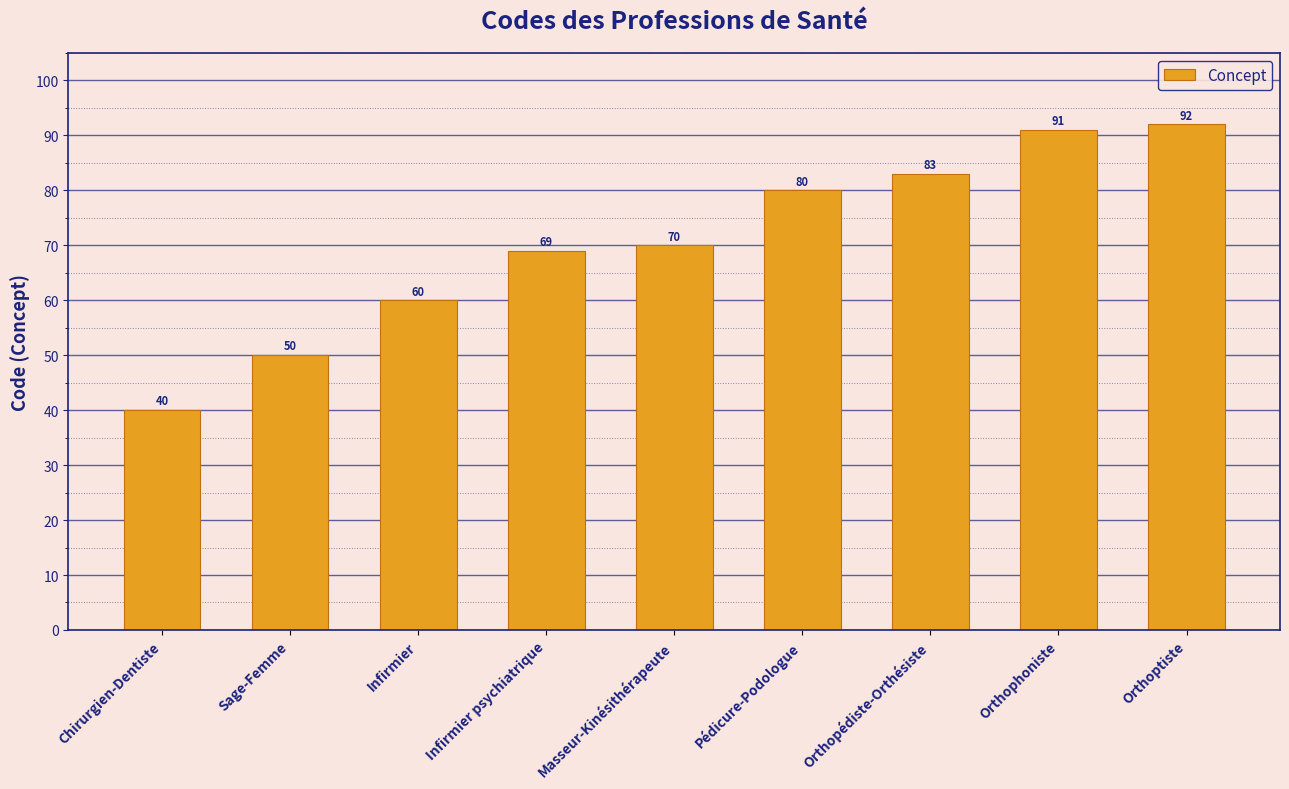

What position from the right is Orthophoniste?

2